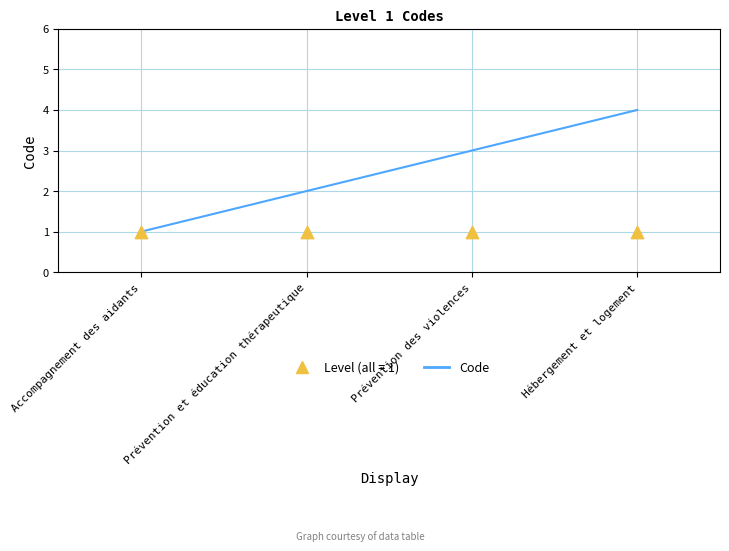

At how many categories does at least one series exceed 1?

3